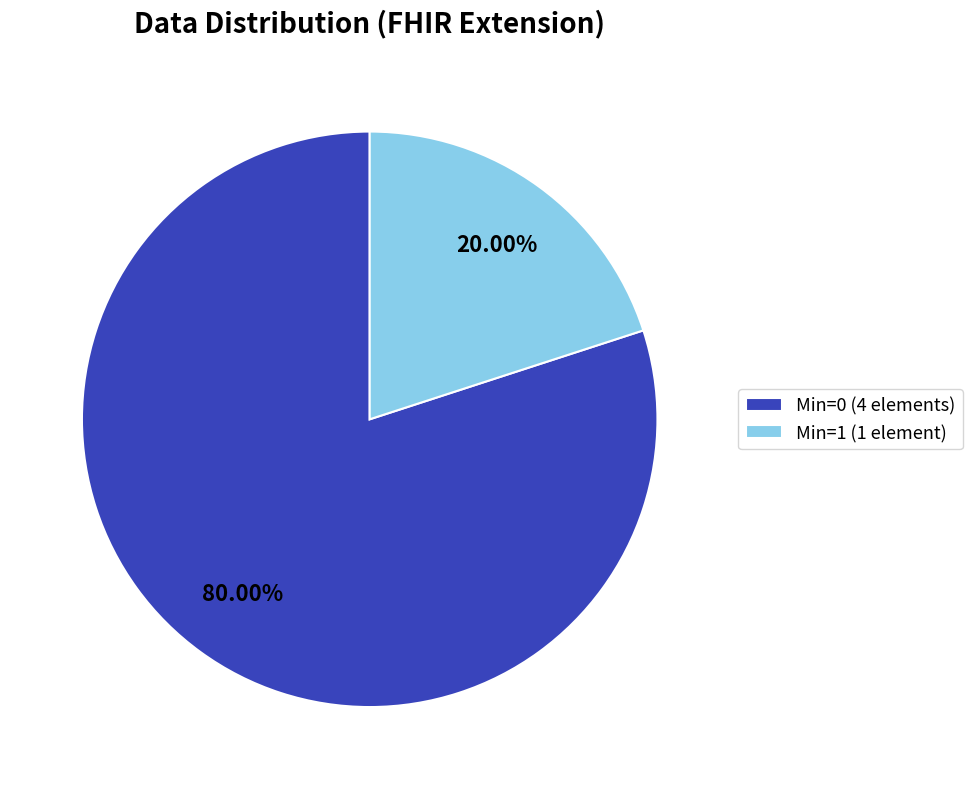

Approximately how many times larger is the value at Min=0 (4 elements) compared to Min=1 (1 element)?

4.0